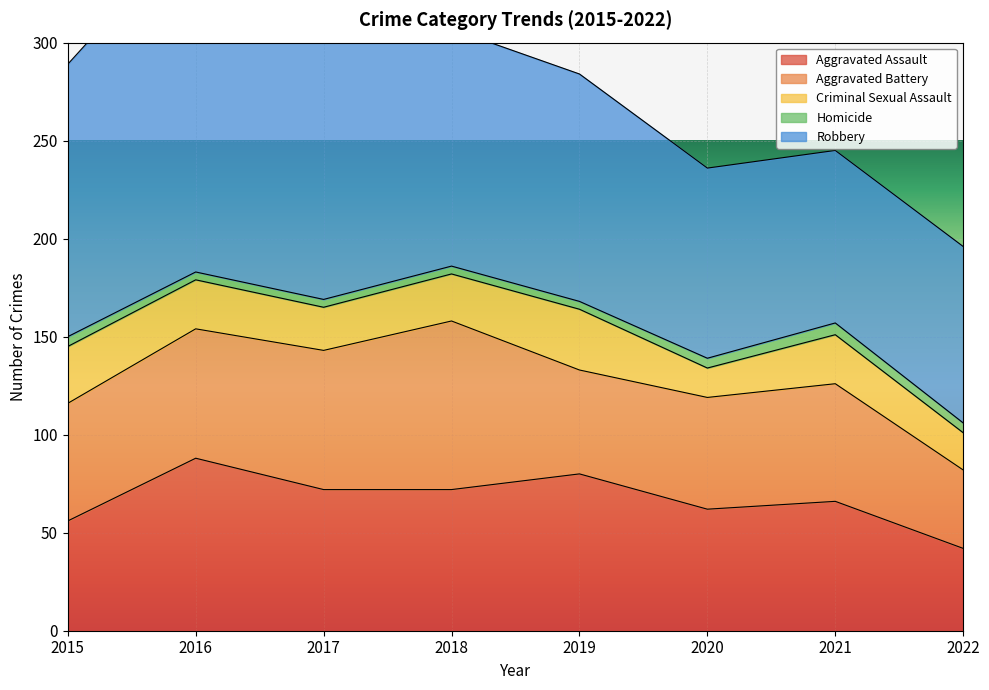

Which series changed the most between 2017 and 2019?

Robbery